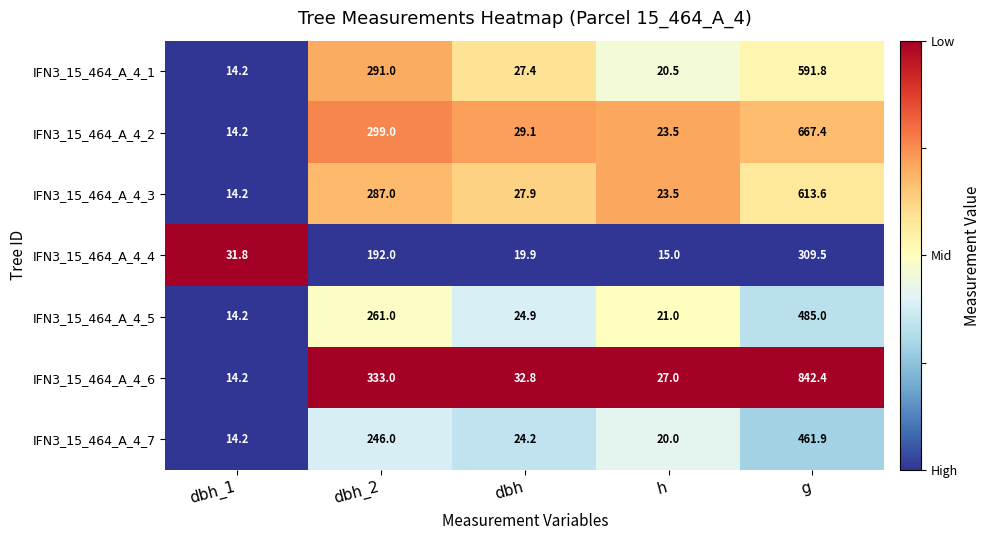

What is the average value of the IFN3_15_464_A_4_5 series?

161.2